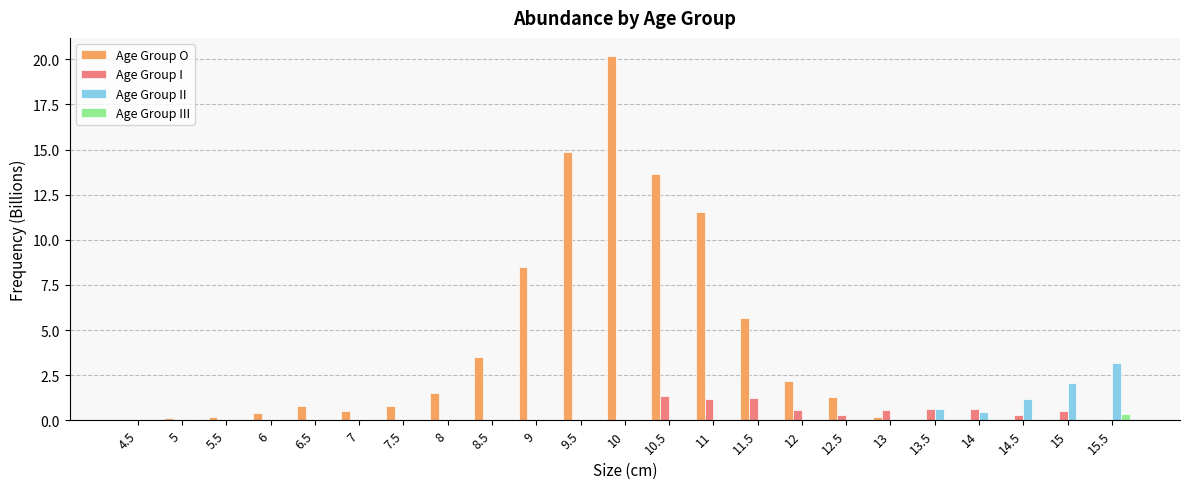

Where is Age Group II nearest to the value 1?

14.5